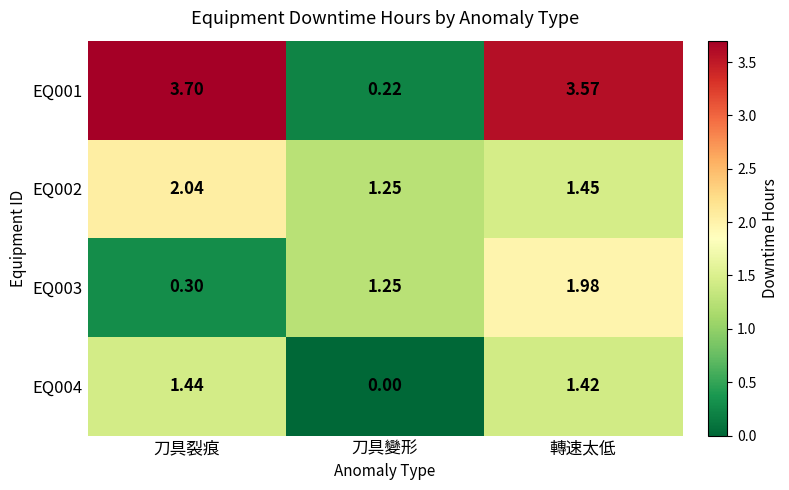

At which category is the sum across all series the highest?

轉速太低